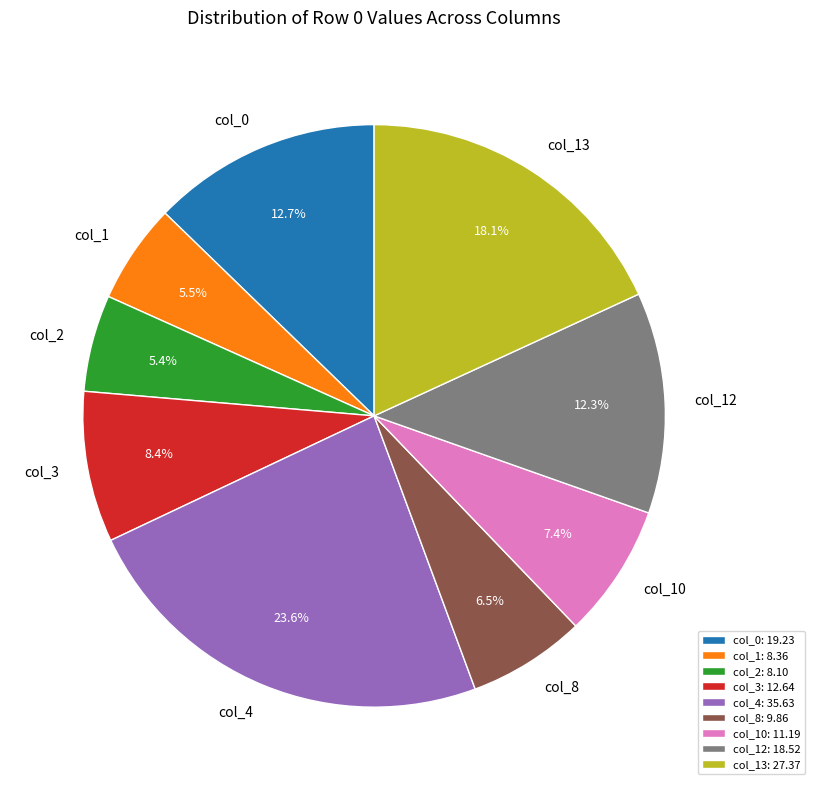

Is there a majority slice in this chart?

No